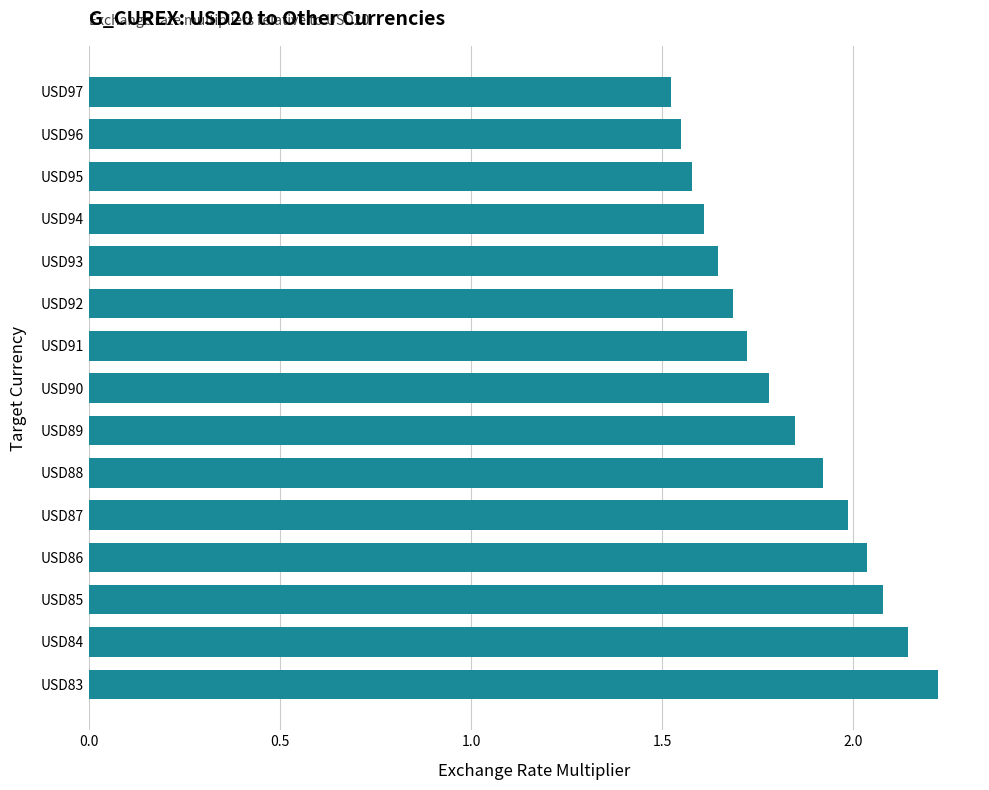

Is it true that the value at USD88 is 1.9?

True